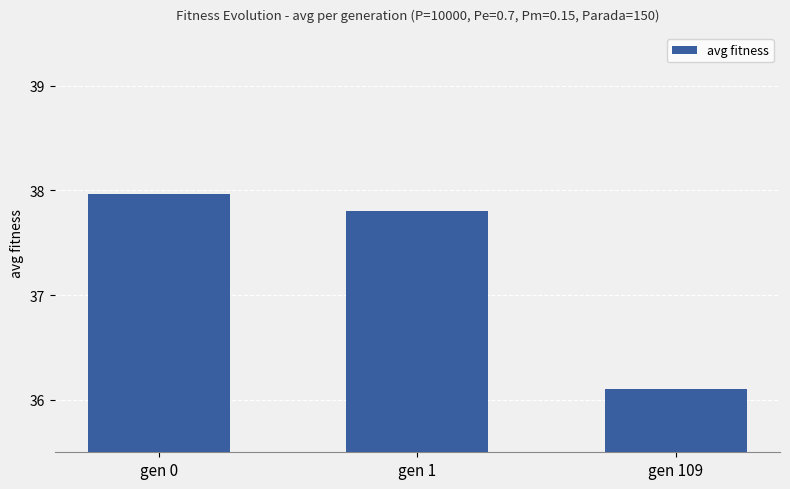

At which label is the value closest to 37?

gen 1